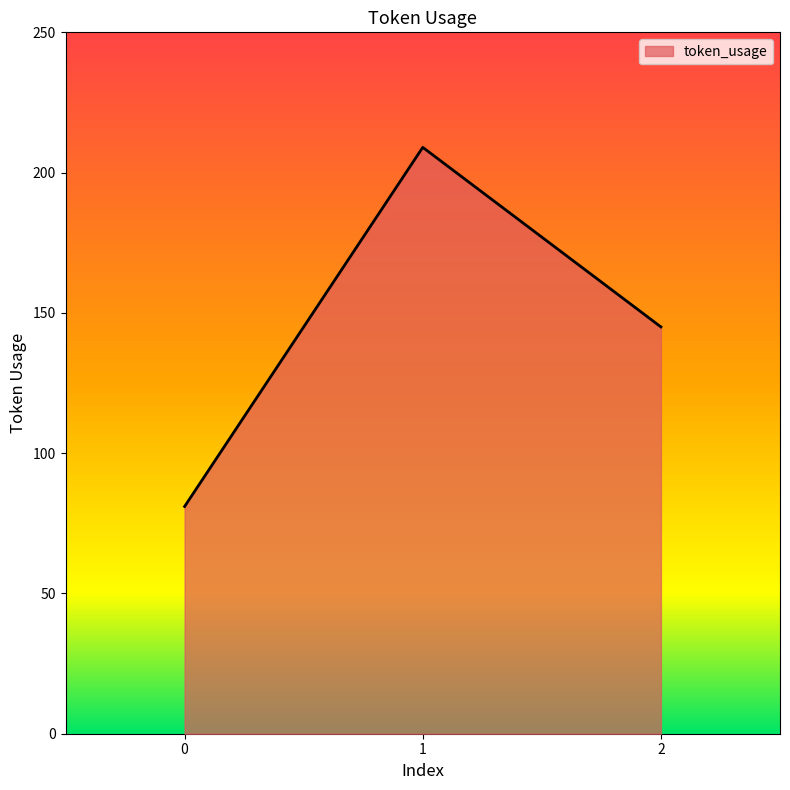

Where does the data first go above 145?

1